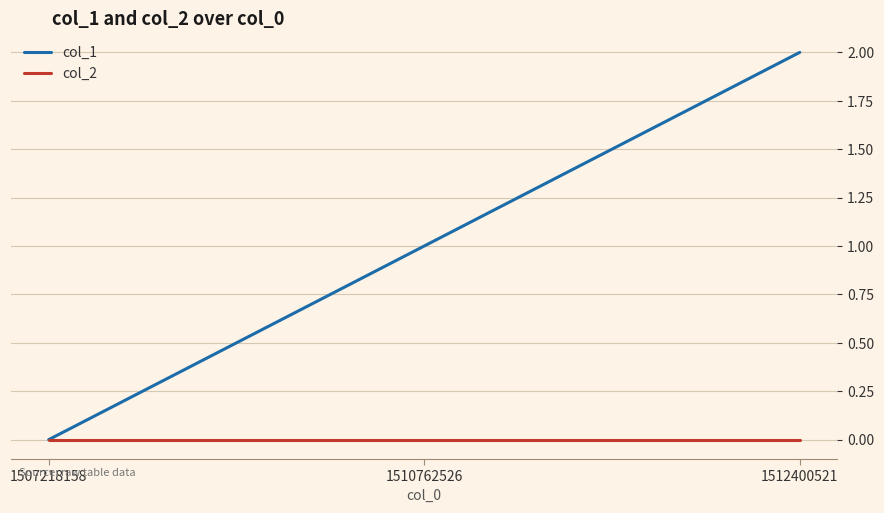

At 1512400521, list the series in order from smallest to largest.

col_2, col_1